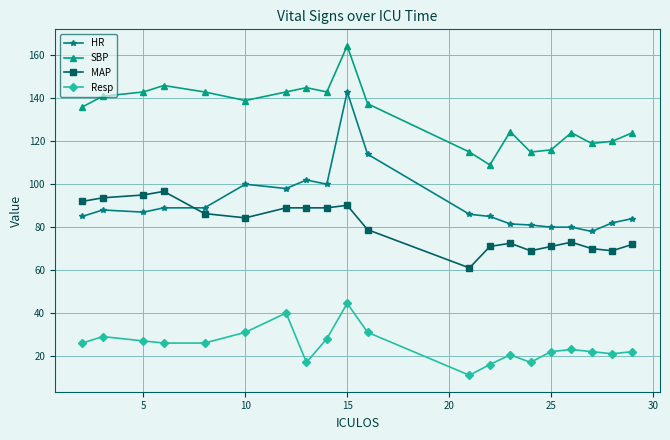

At how many categories does at least one series exceed 150?

1